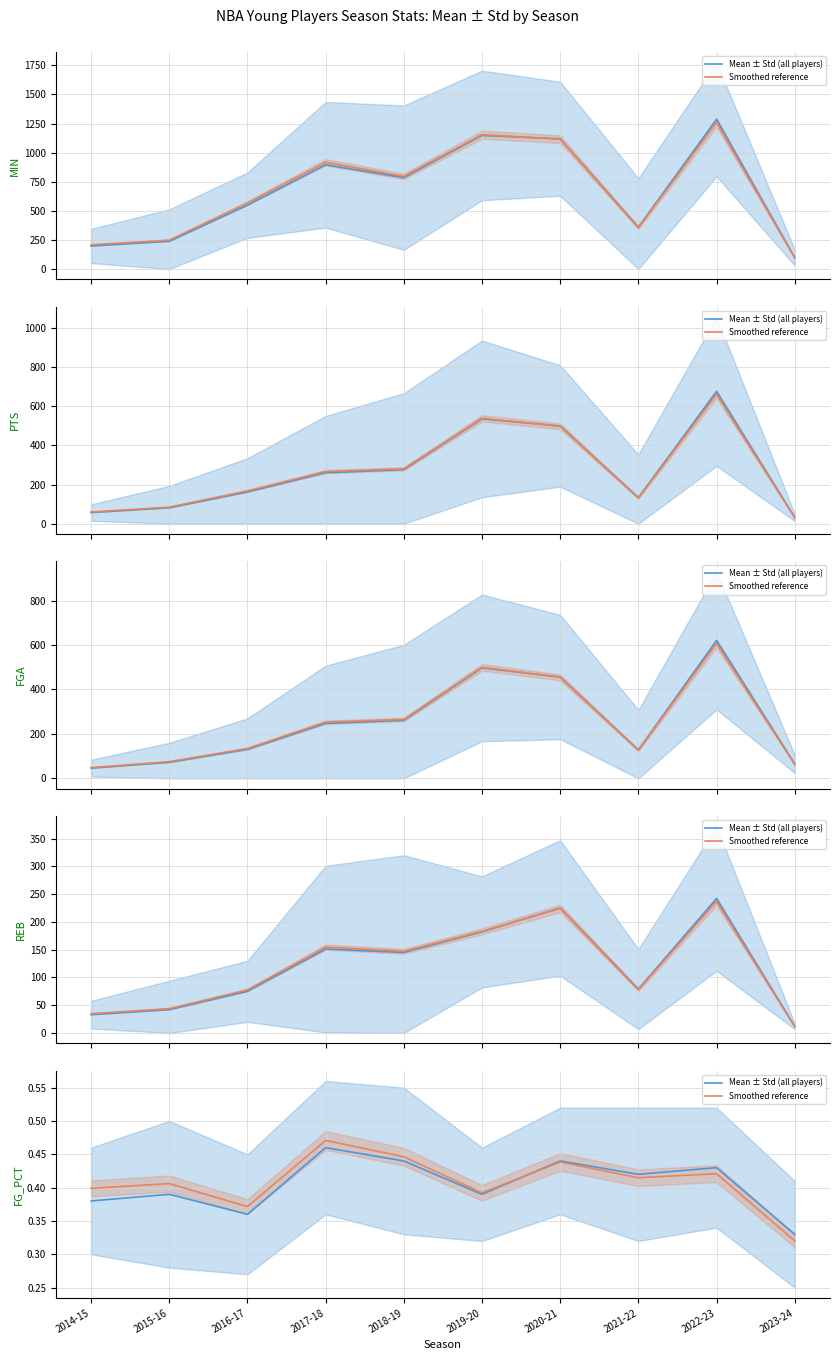

Which series has the largest range (max minus min)?

Smoothed reference